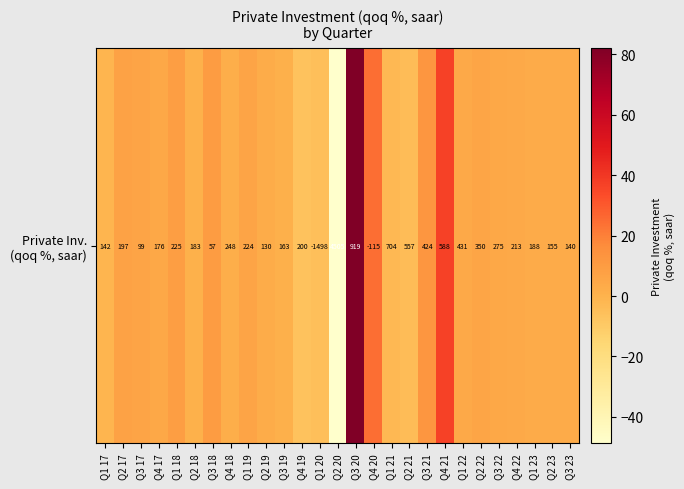

What is the average value?

6.1